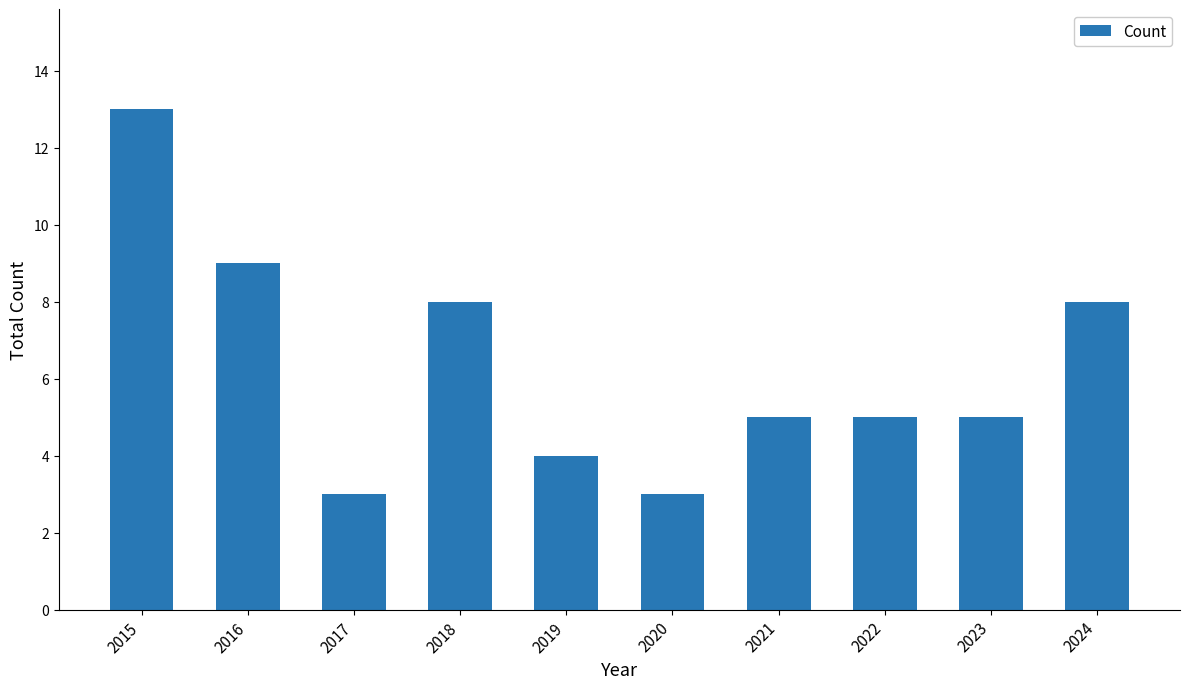

Which has a higher value, 2022 or 2016?

2016